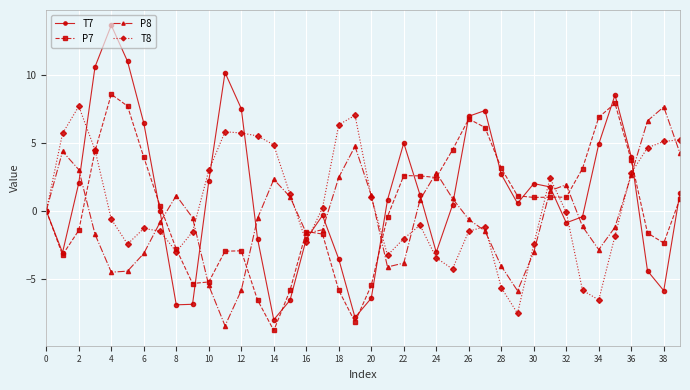

Which series has the largest range (max minus min)?

T7